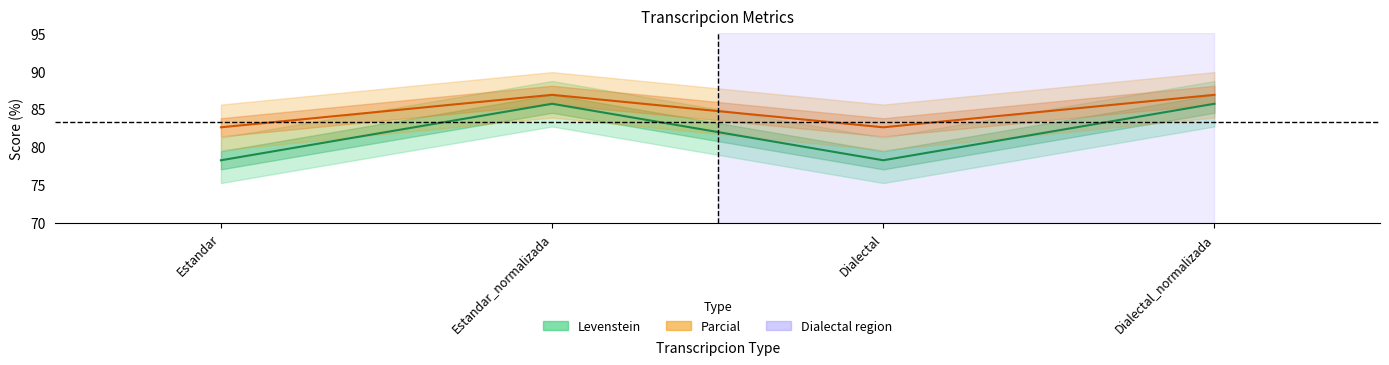

How many categories are shown in the chart?

4